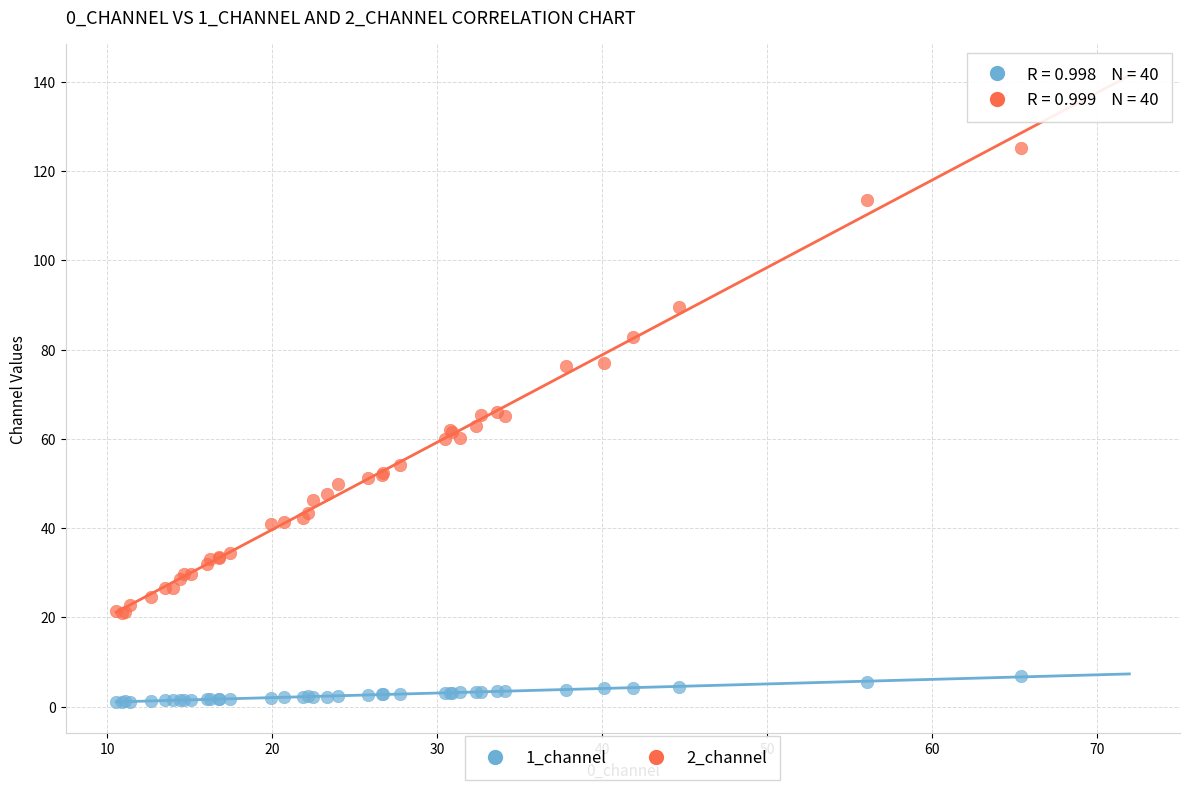

Which series has the widest spread of Y values?

2_channel